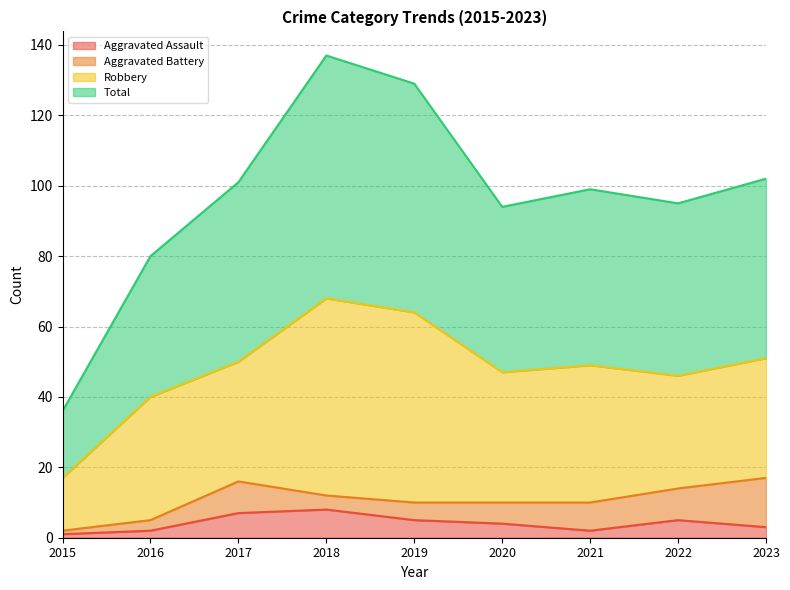

What is the difference between the maximum and second lowest values in the Aggravated Assault series?

6